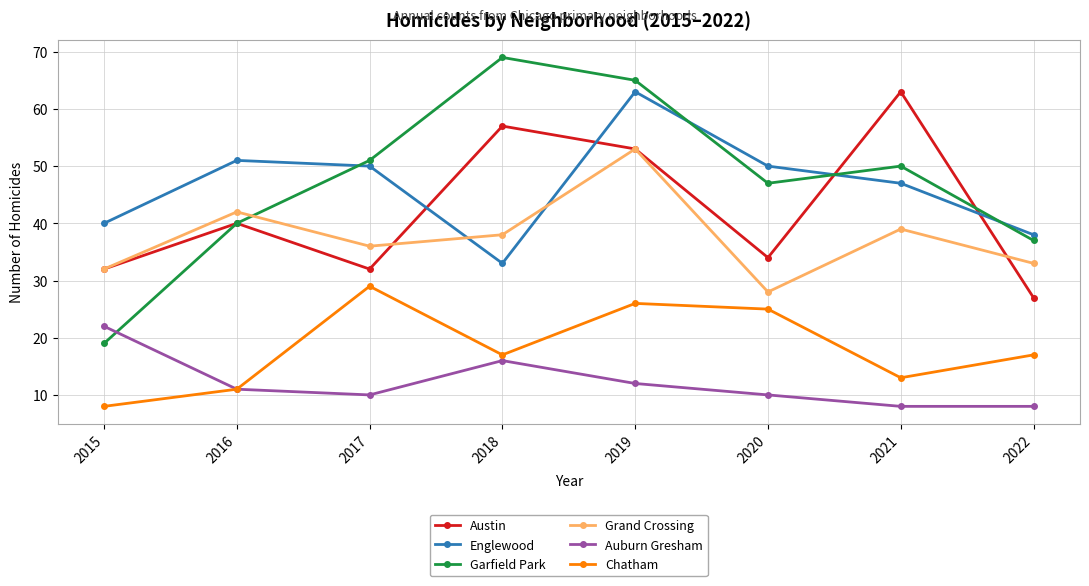

At which category does Grand Crossing reach its first local valley?

2017